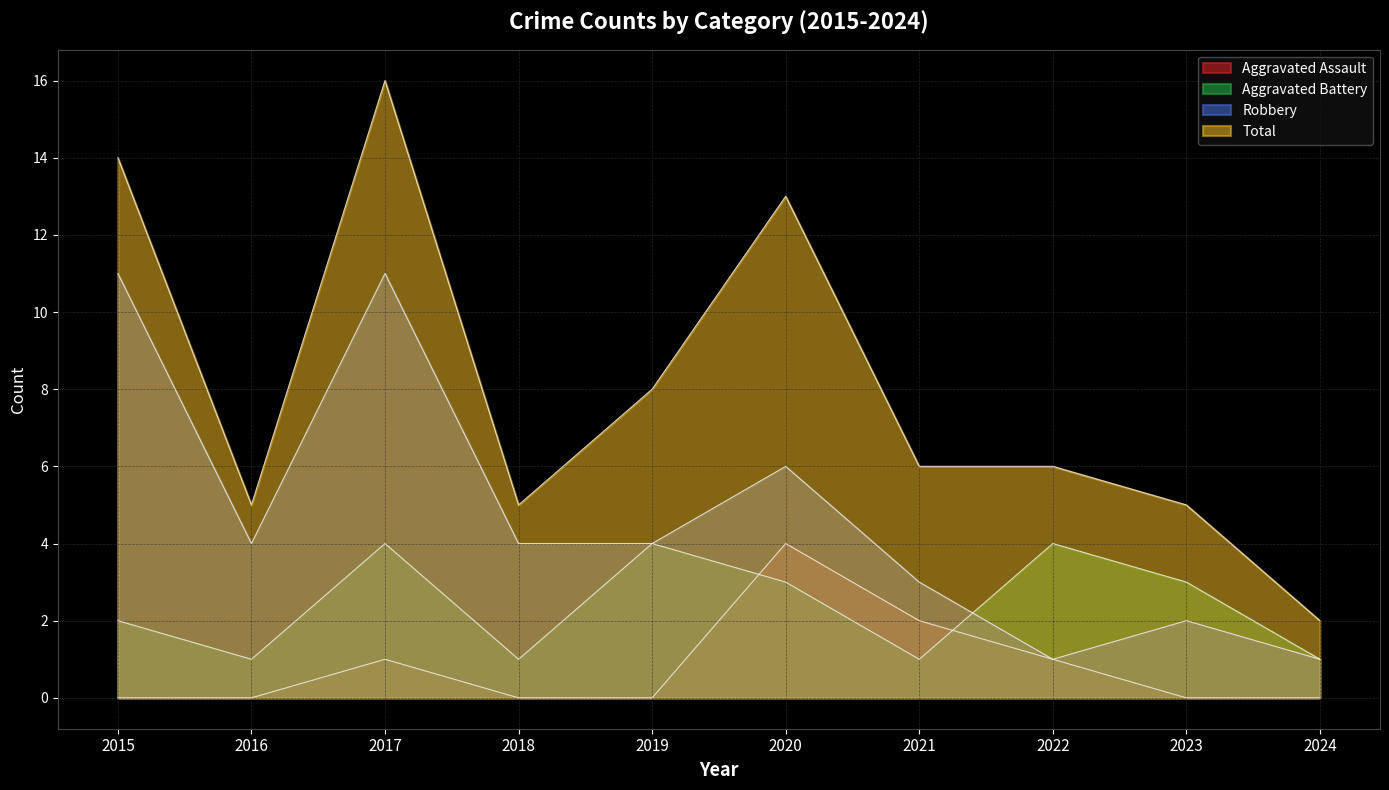

What is the difference between the maximum and minimum values in the Total series?

14